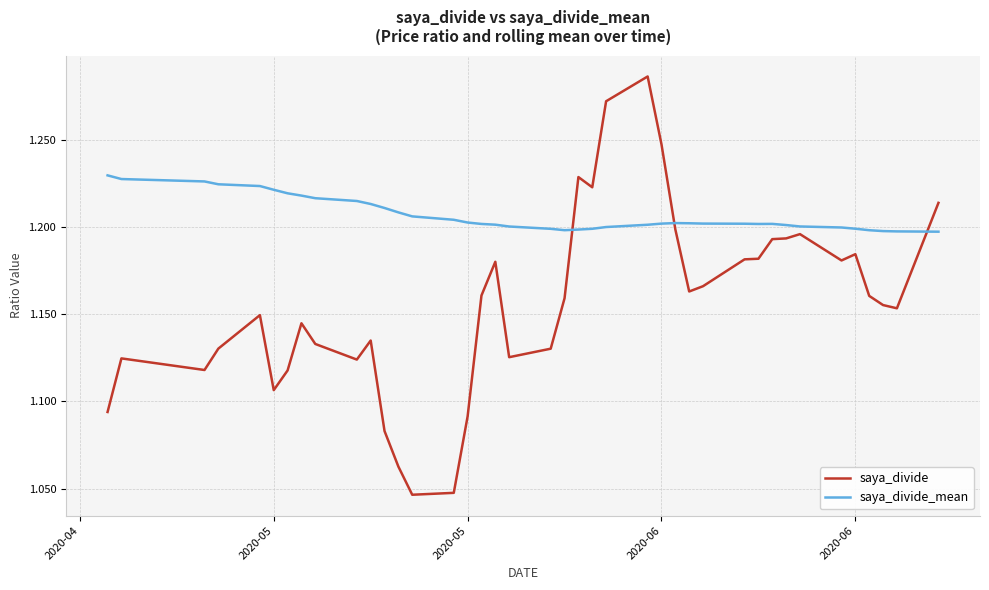

Rank the series by their average value, from highest to lowest.

saya_divide_mean, saya_divide